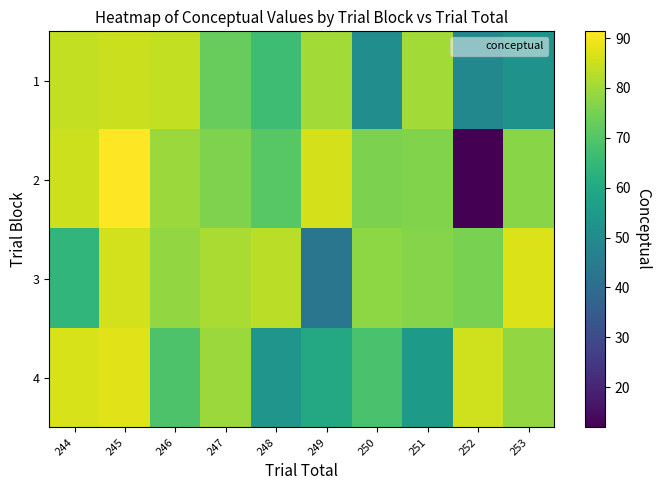

Which series has the largest total across all categories?

3